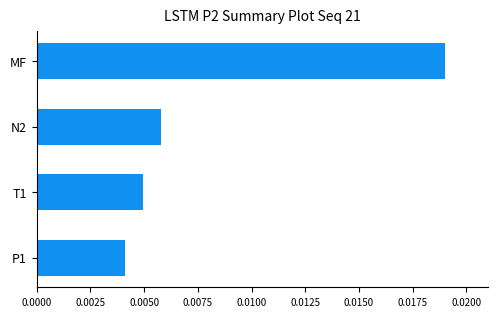

List the labels in order of value, largest first.

MF, N2, T1, P1